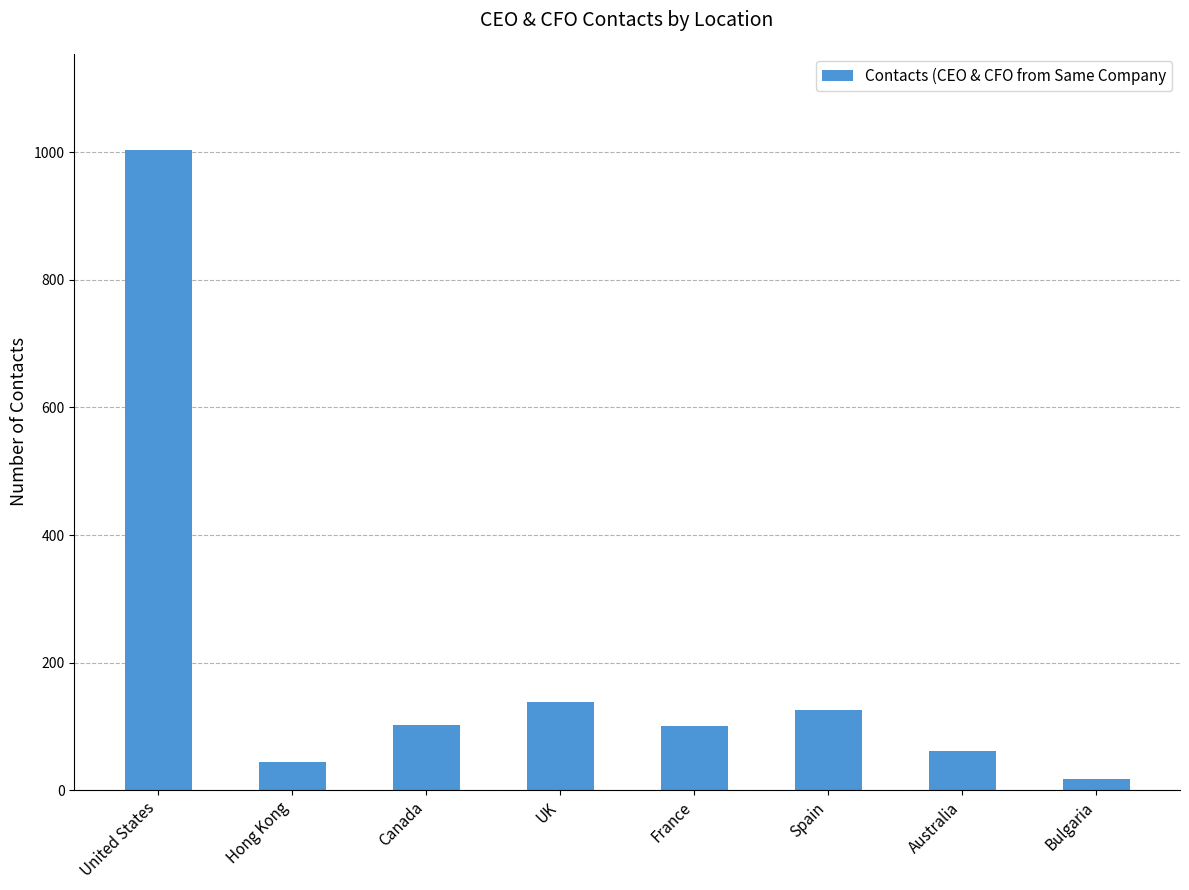

What position from the left is France?

5